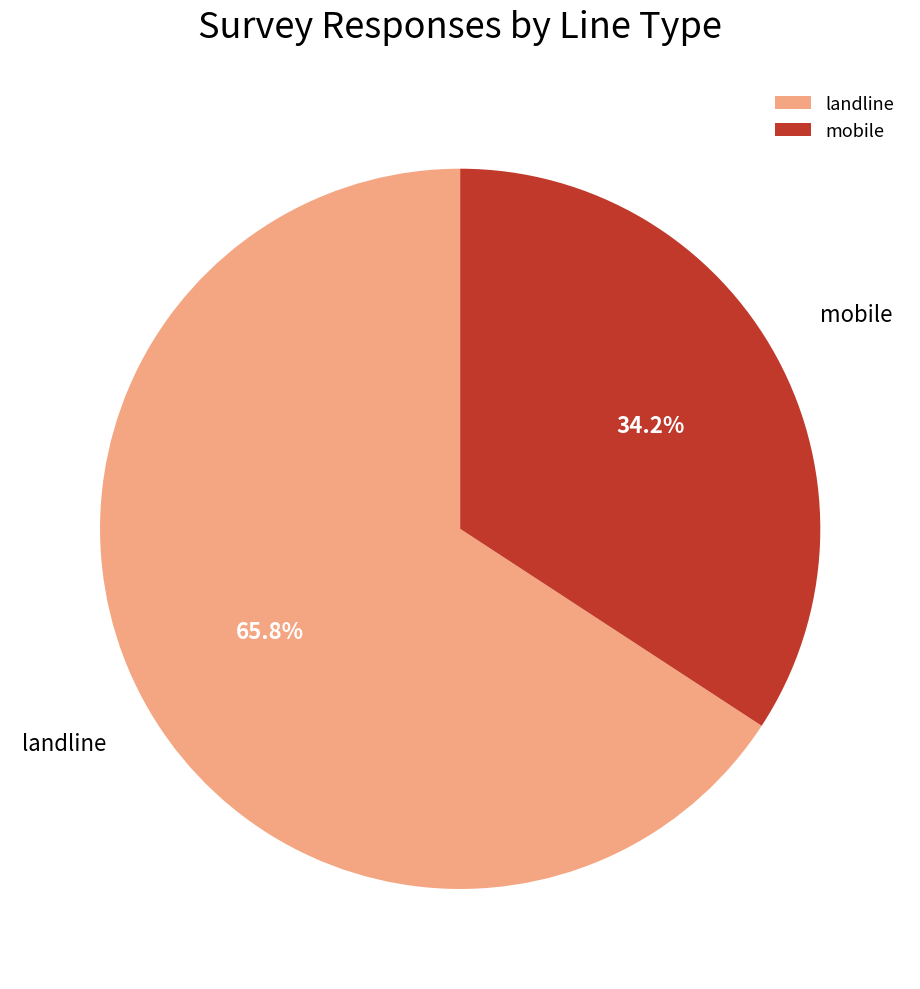

What is the ratio of the value at mobile to the value at landline?

0.5